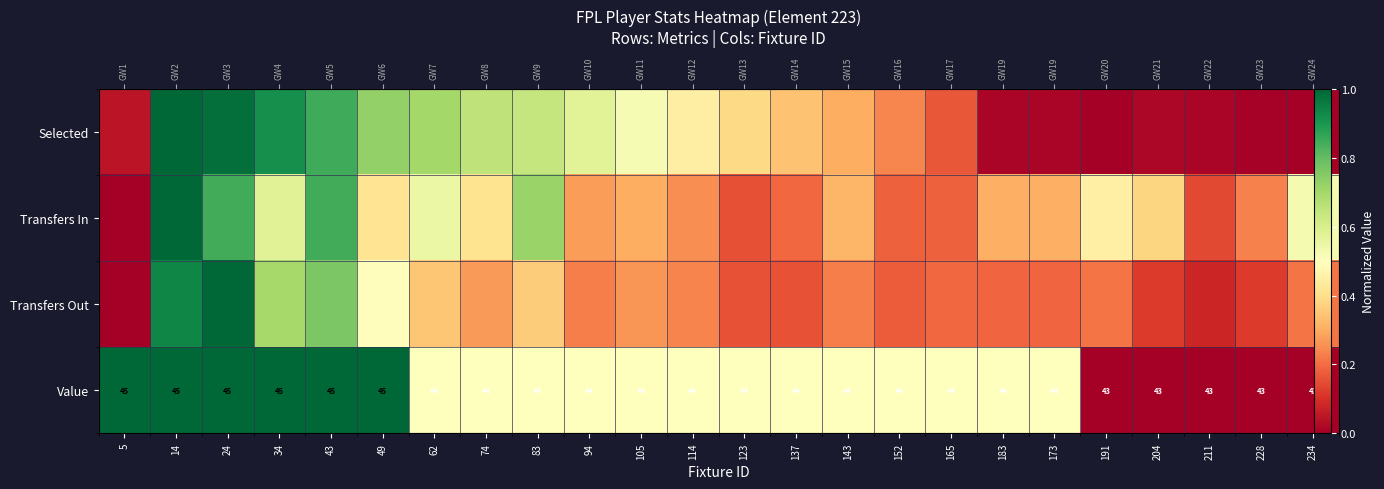

What is the average value of the Transfers Out series?

0.3